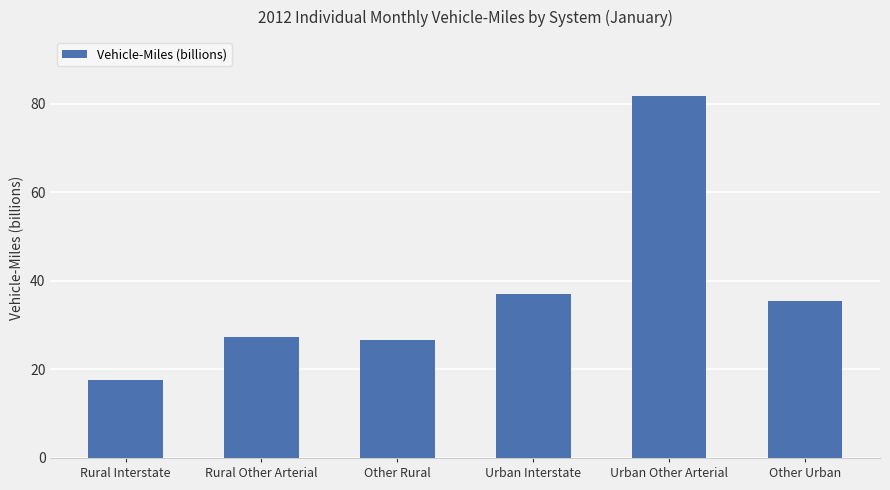

Reading left to right, extract all data points from this chart.

Rural Interstate=17.7	Rural Other Arterial=27.2	Other Rural=26.6	Urban Interstate=36.9	Urban Other Arterial=81.8	Other Urban=35.5